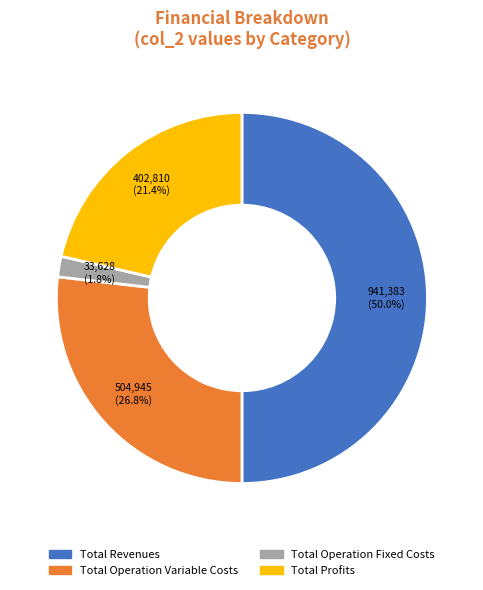

Approximately how many times larger is the value at Total Revenues compared to Total Operation Variable Costs?

1.9